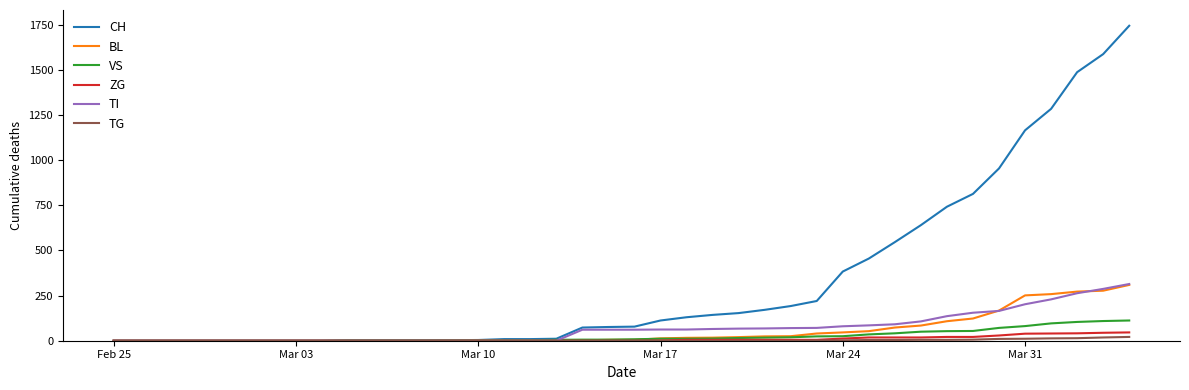

How many categories are shown in the chart?

40